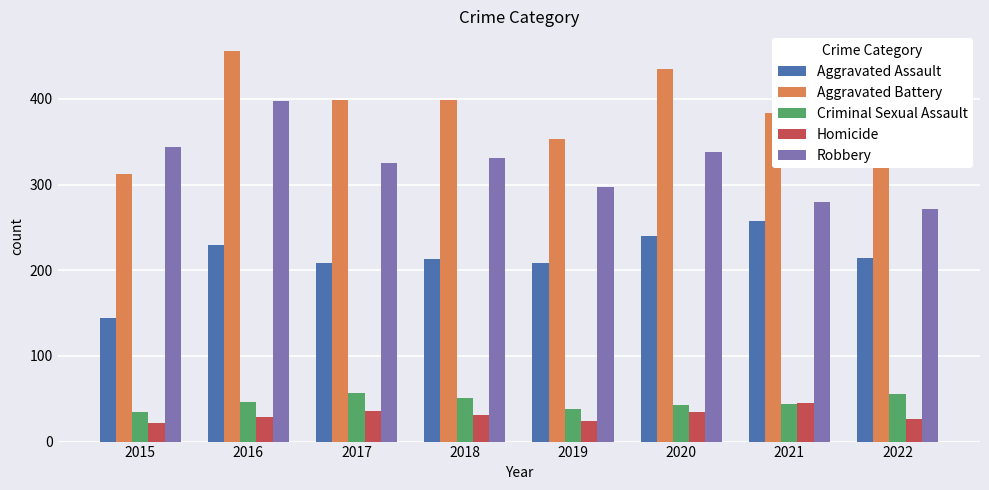

At which category does the chart reach its peak across all series?

2016